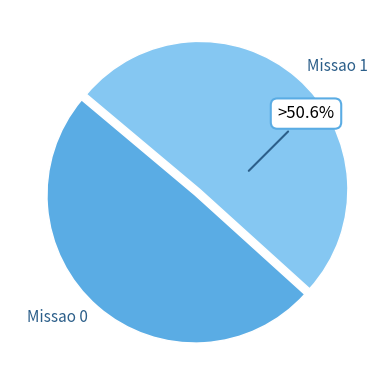

To the nearest percent, what portion does Missao 0 represent?

49%